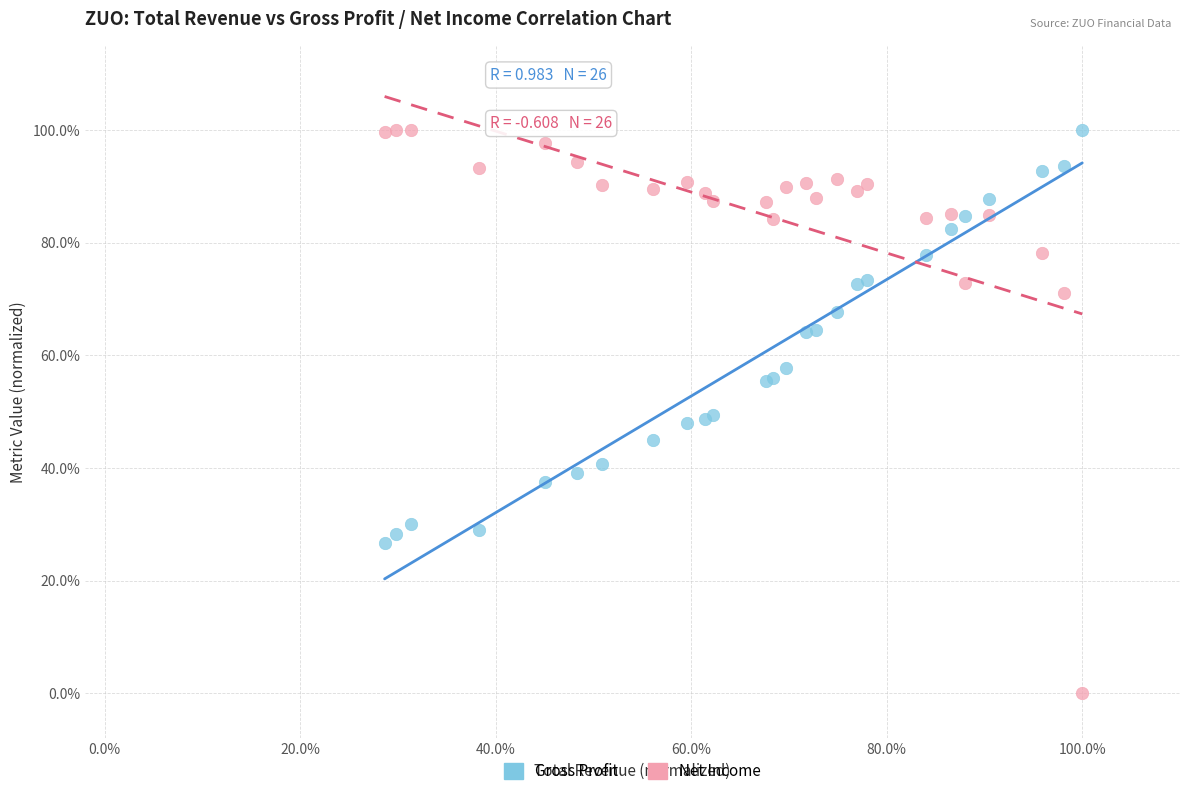

What are all the series names shown in the legend?

Gross Profit, Net Income